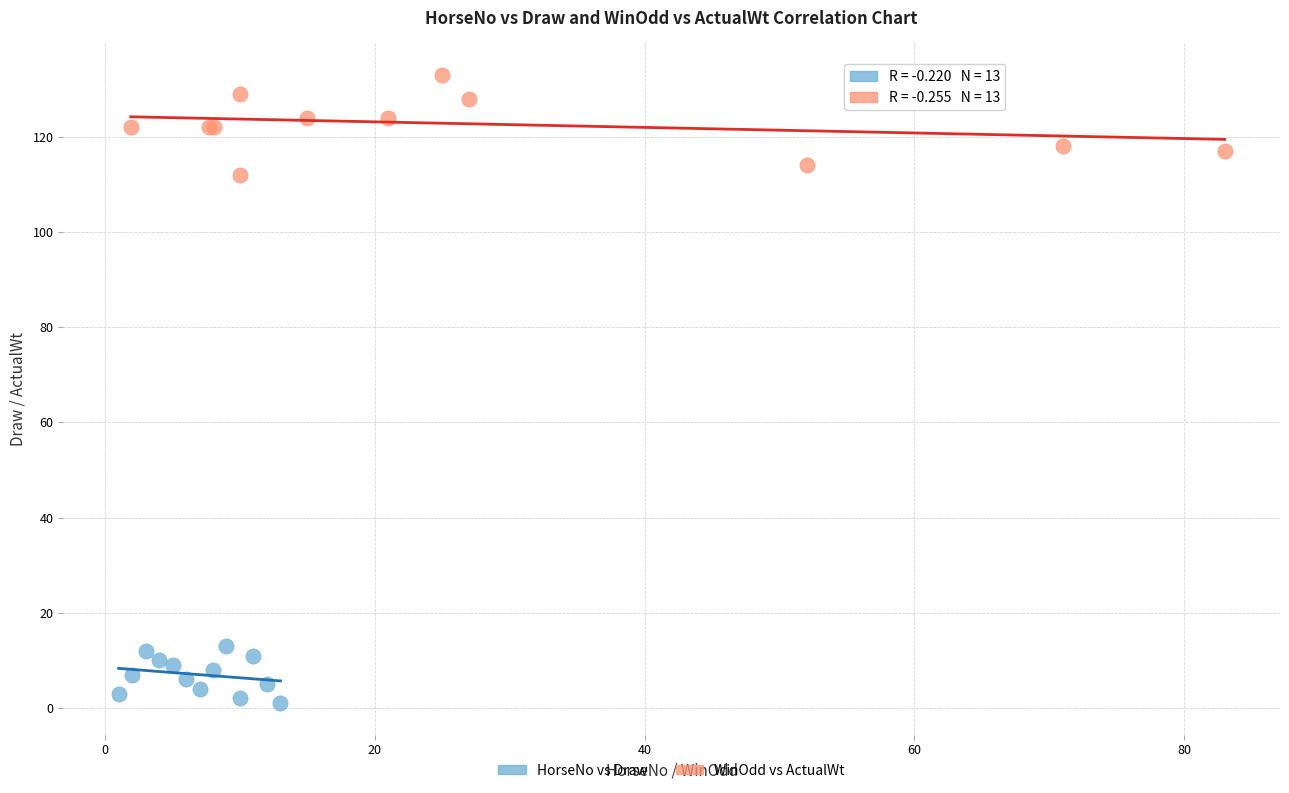

Which series has the widest spread of Y values?

WinOdd vs ActualWt